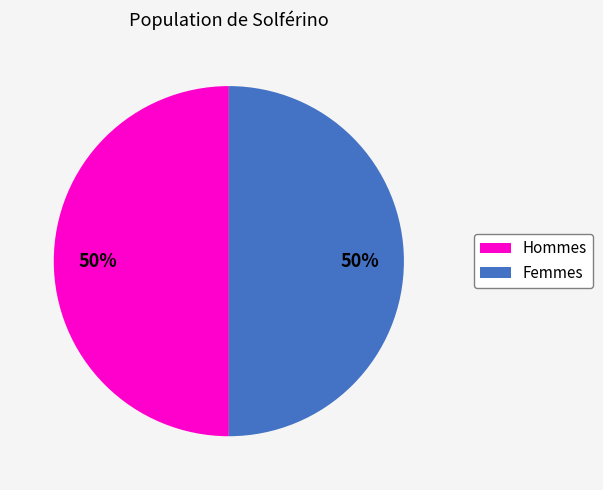

Count the number of slices in the pie.

2